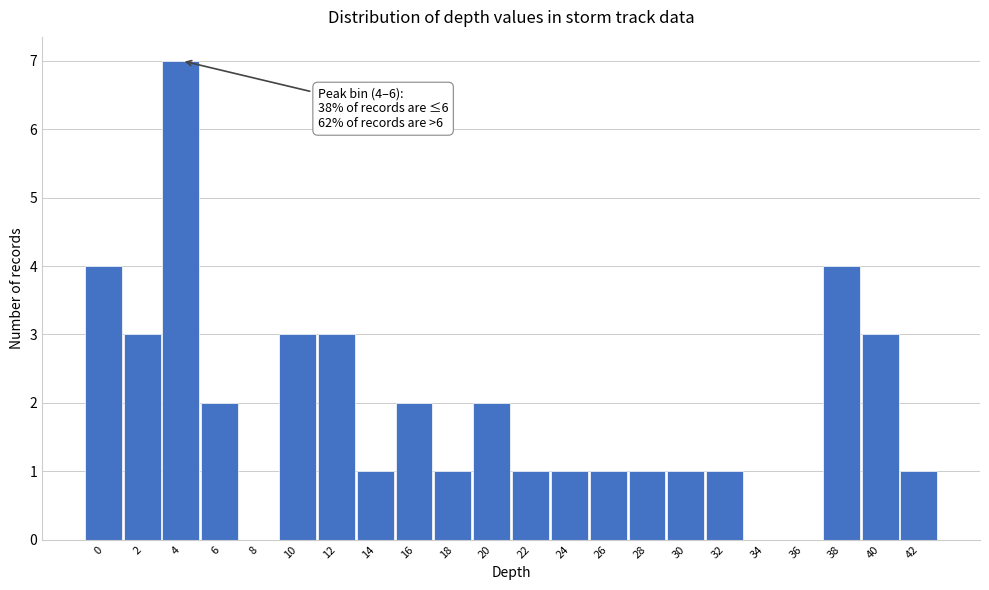

Reading right to left, extract all data points from this chart.

42=1	40=3	38=4	36=0	34=0	32=1	30=1	28=1	26=1	24=1	22=1	20=2	18=1	16=2	14=1	12=3	10=3	8=0	6=2	4=7	2=3	0=4